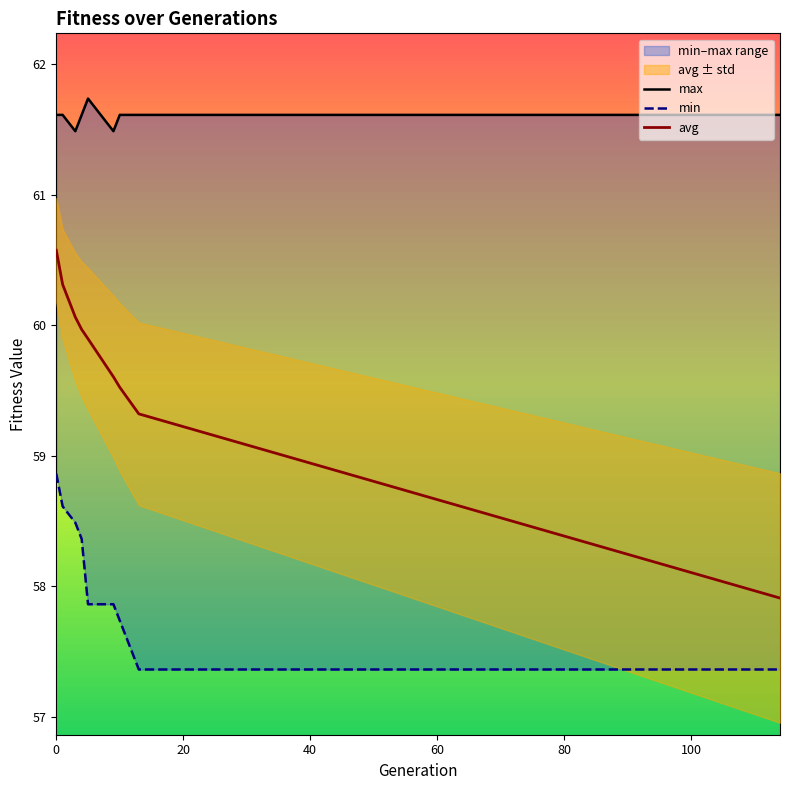

What is the label of the 6th point from the right?

60